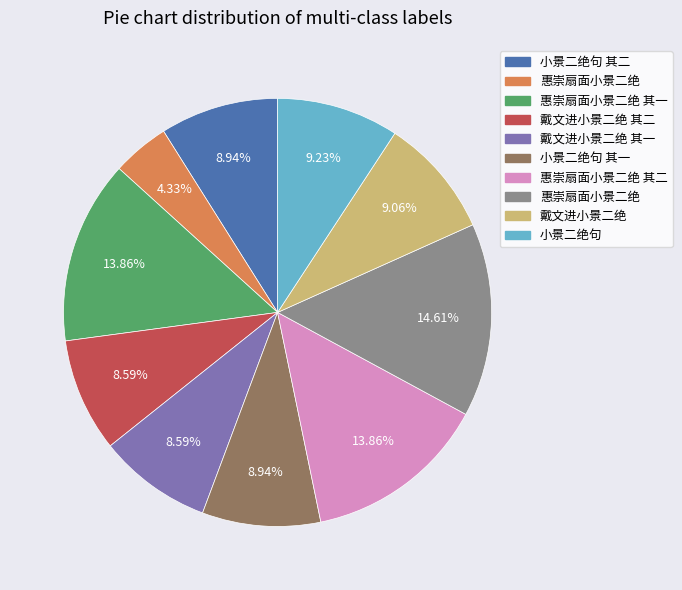

Is there any slice that represents more than half of the pie?

No